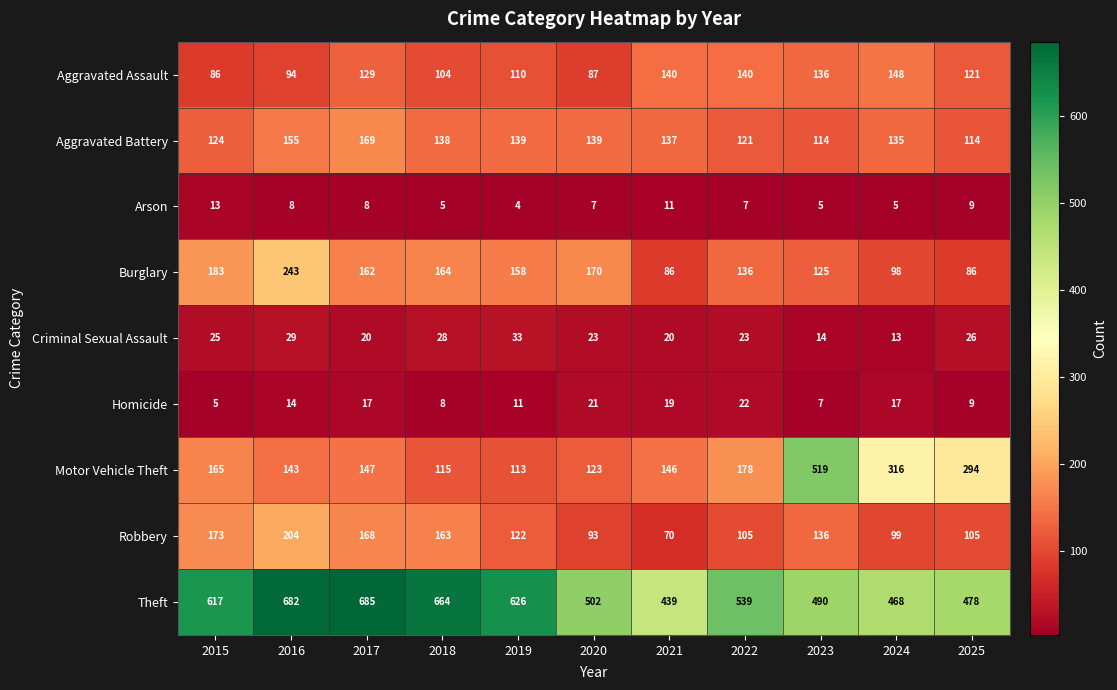

Rank the series by their maximum value, from highest to lowest.

Theft, Motor Vehicle Theft, Burglary, Robbery, Aggravated Battery, Aggravated Assault, Criminal Sexual Assault, Homicide, Arson